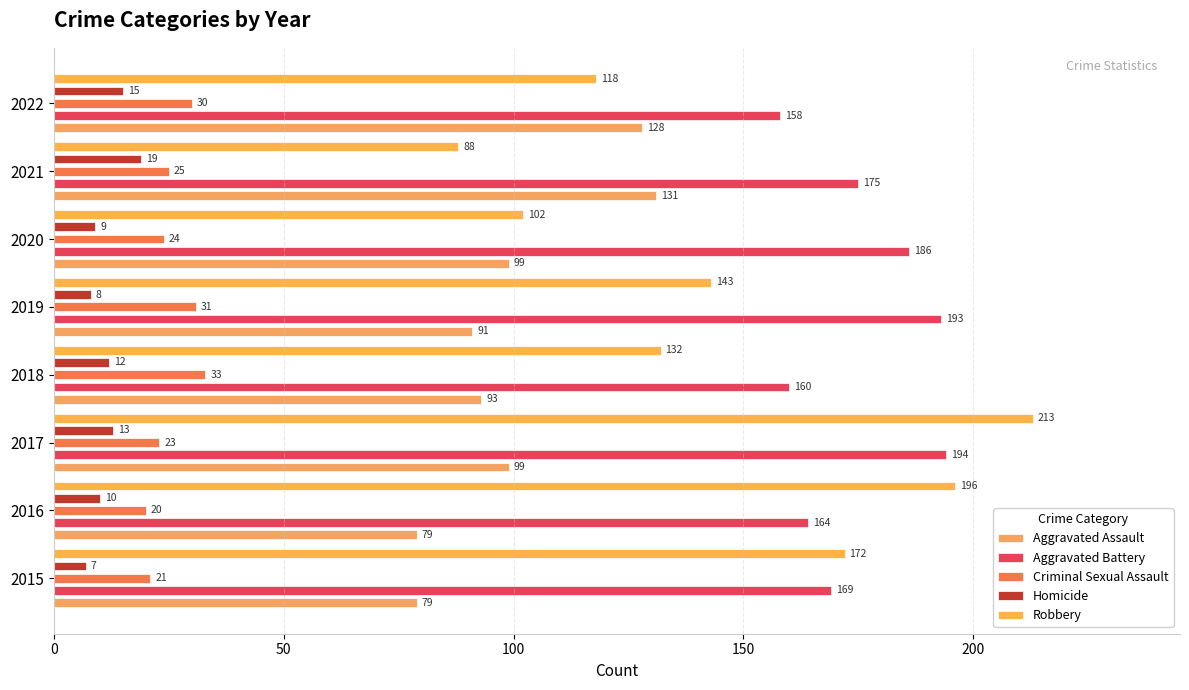

How many data points does each series have?

8